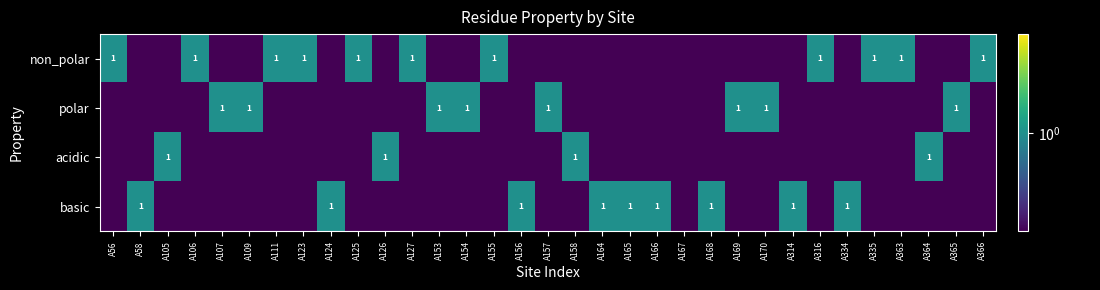

The value of non_polar at A125 is 1.0. True or false?

True